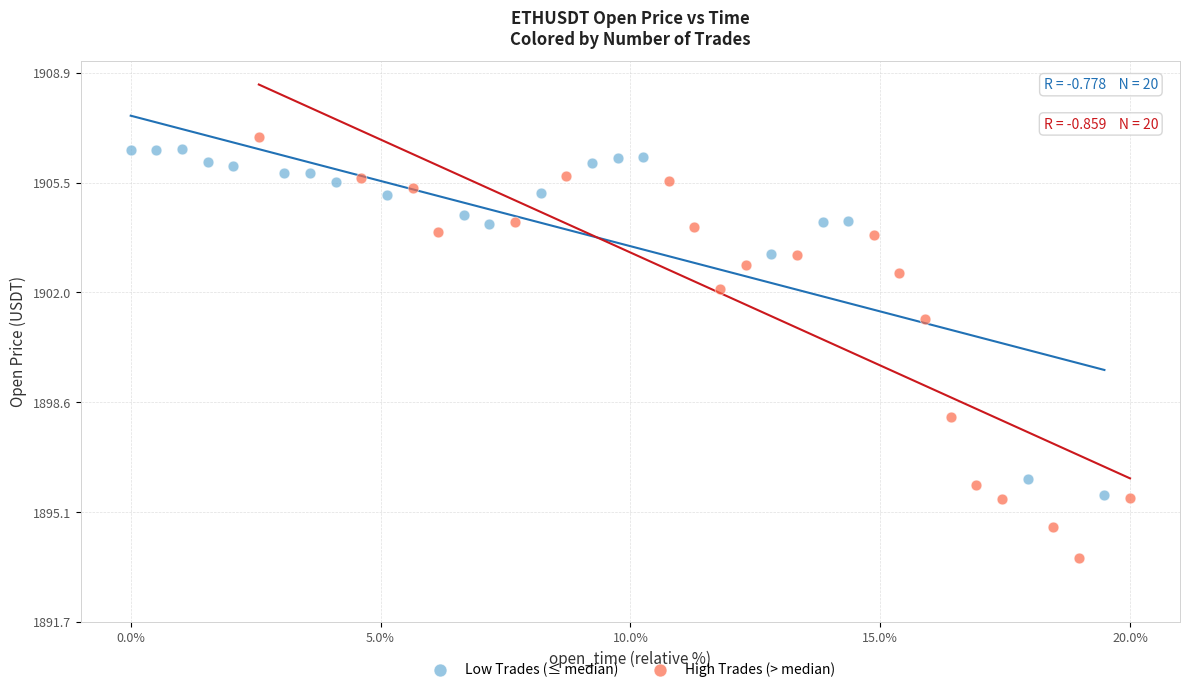

Which series contains the lowest Y value?

High Trades (> median)